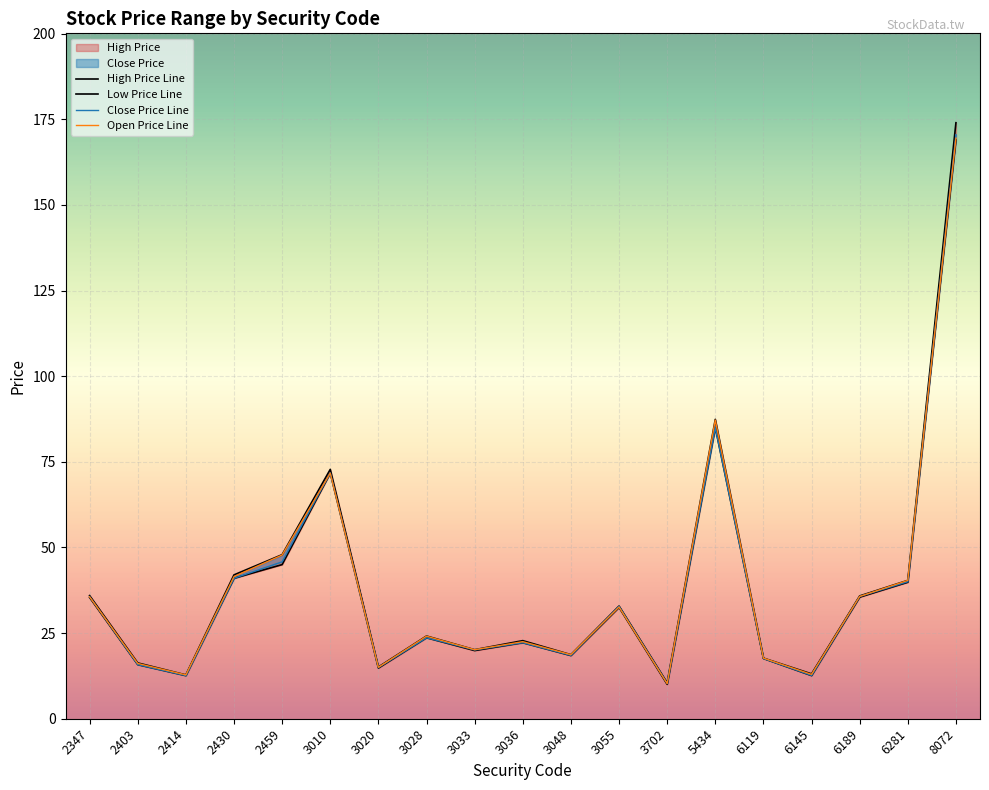

List the series in order of their peak value, highest first.

High Price, Close Price, Open Price, Low Price